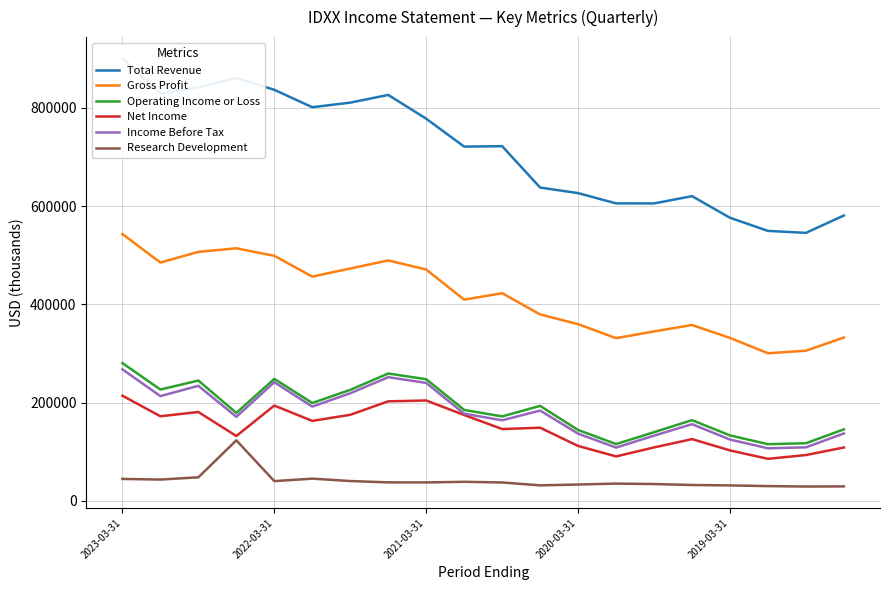

True or false: Research Development and Operating Income or Loss intersect in this chart.

False